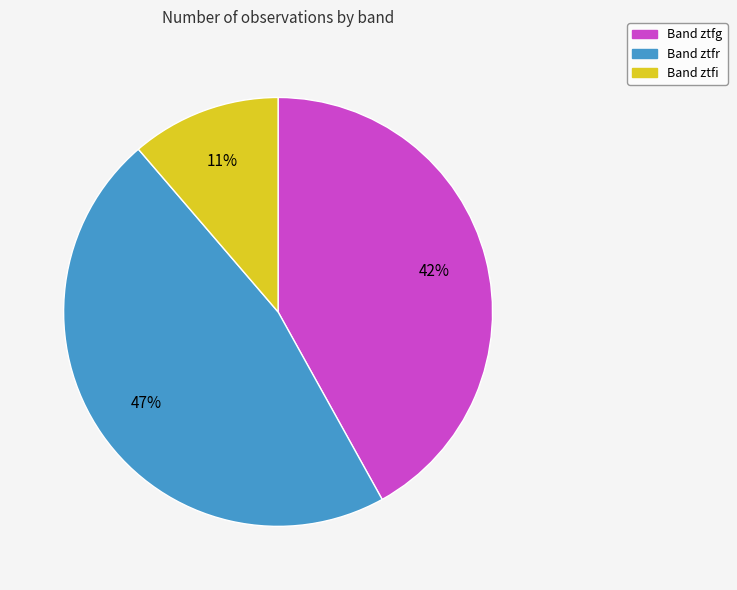

Is there a majority slice in this chart?

No